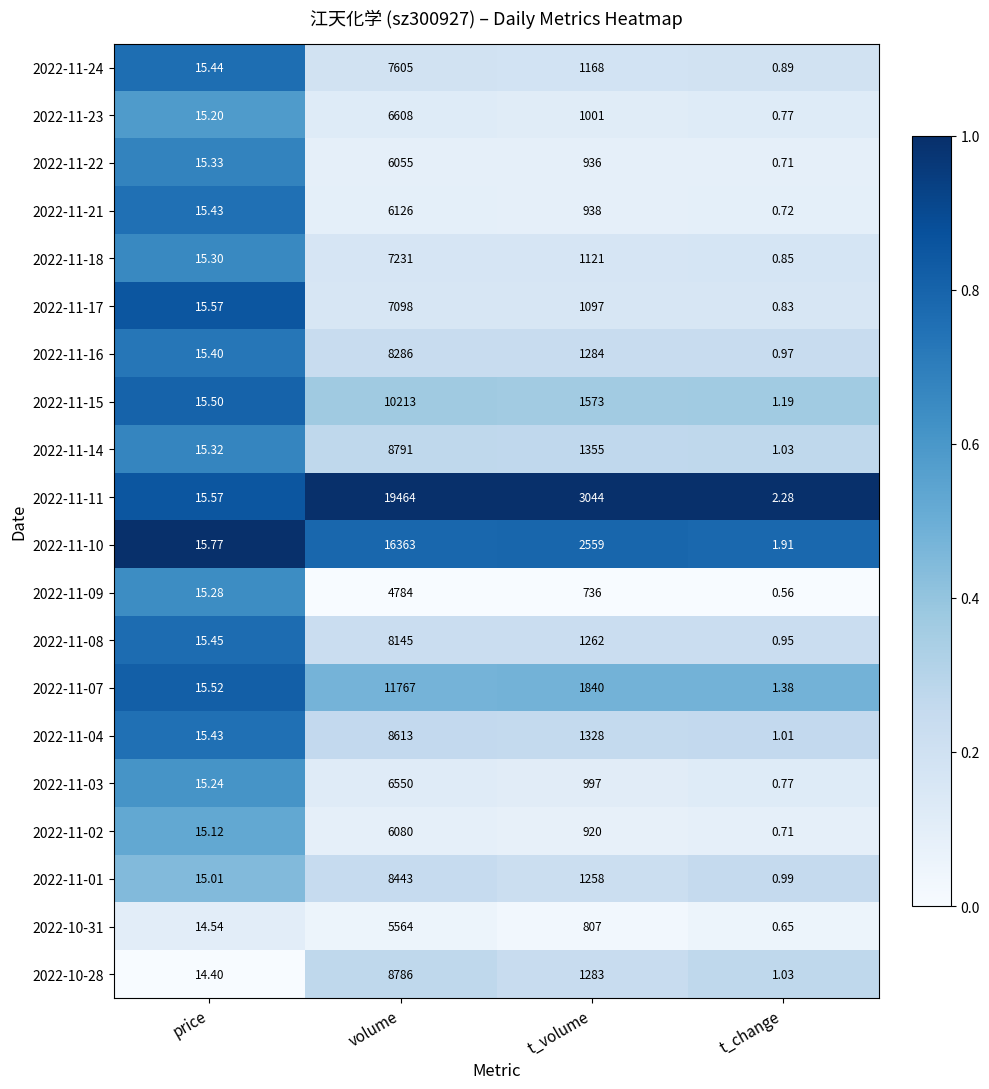

List the series in order of their peak value, lowest first.

2022-11-09, 2022-10-31, 2022-11-22, 2022-11-02, 2022-11-21, 2022-11-03, 2022-11-23, 2022-11-17, 2022-11-18, 2022-11-24, 2022-11-08, 2022-11-16, 2022-11-01, 2022-11-04, 2022-10-28, 2022-11-14, 2022-11-15, 2022-11-07, 2022-11-10, 2022-11-11